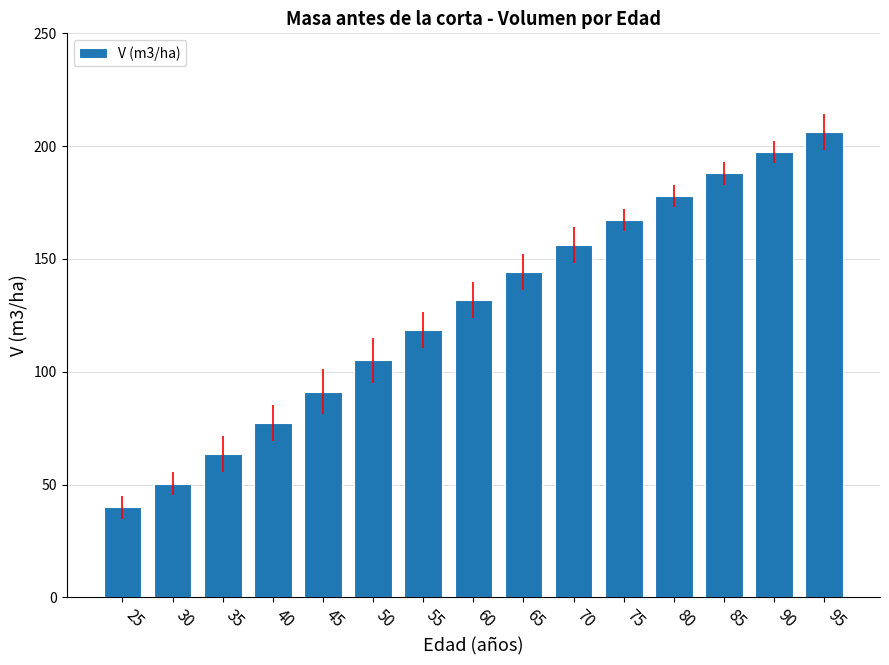

Where does the data first go above 131?

60